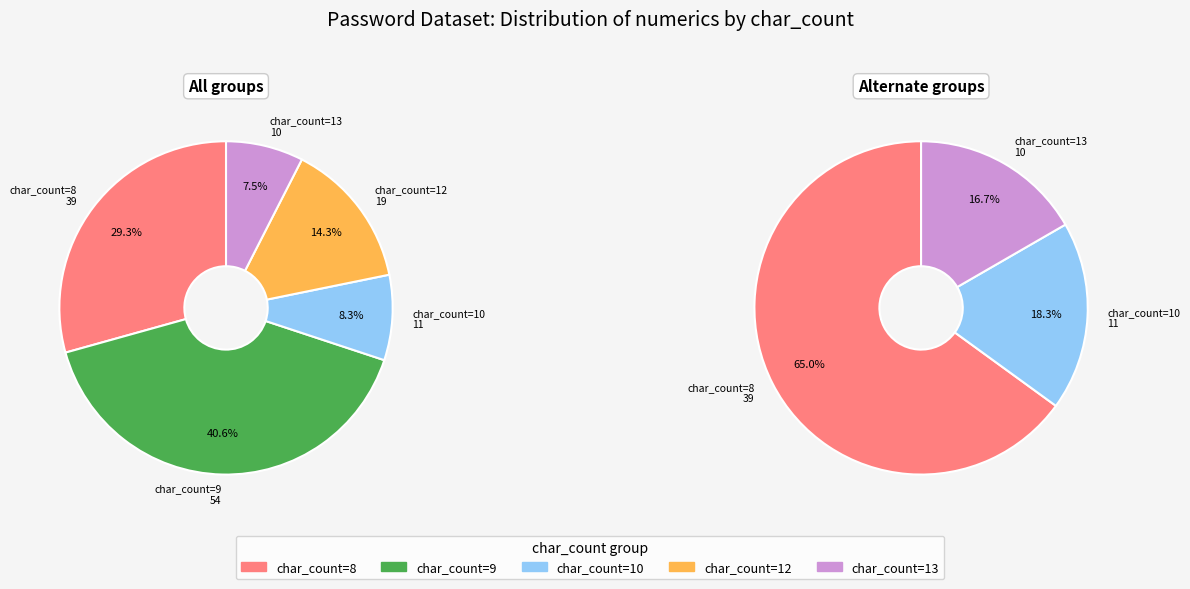

Does char_count=10 account for over 50% of the chart?

No